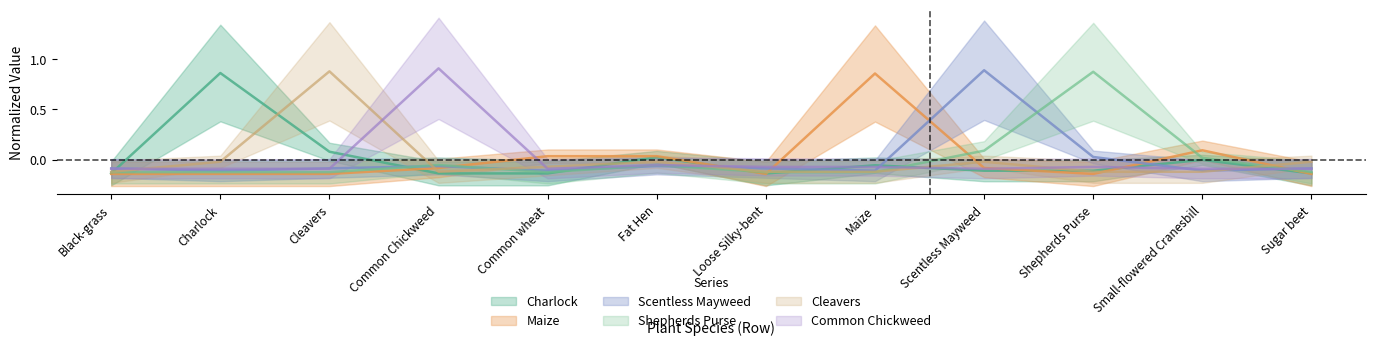

What is the label of the 4th point from the left?

Common Chickweed